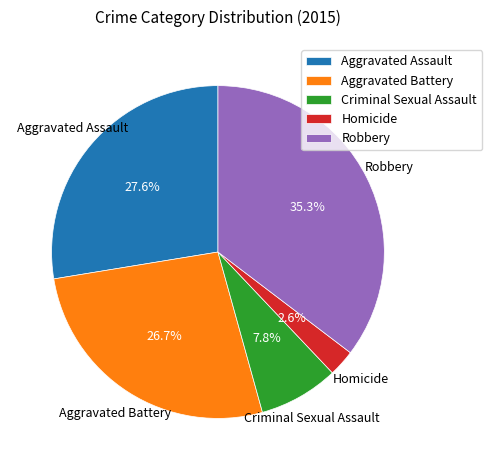

Does Criminal Sexual Assault account for over 50% of the chart?

No